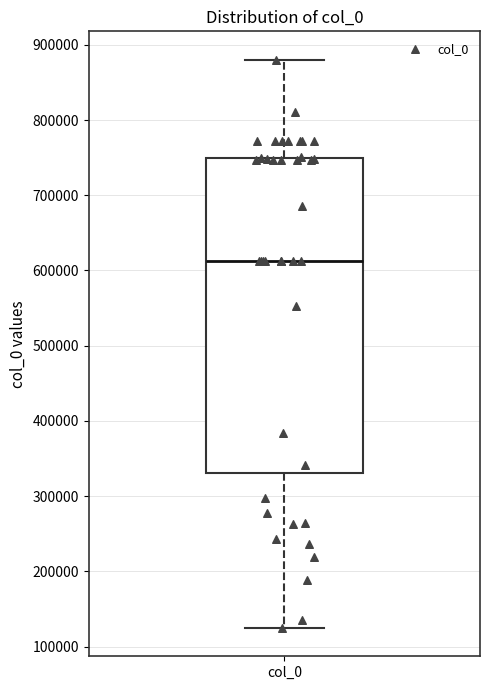

Where does the upper whisker of the box for col_0 end on the y-axis? The values are not printed on the chart, so give them approximately, as read against the axis.

880000